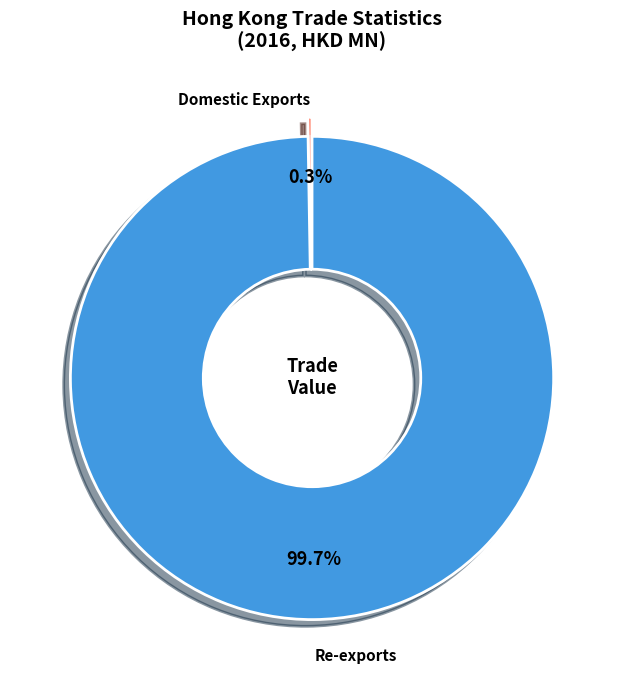

Is there a majority slice in this chart?

Yes